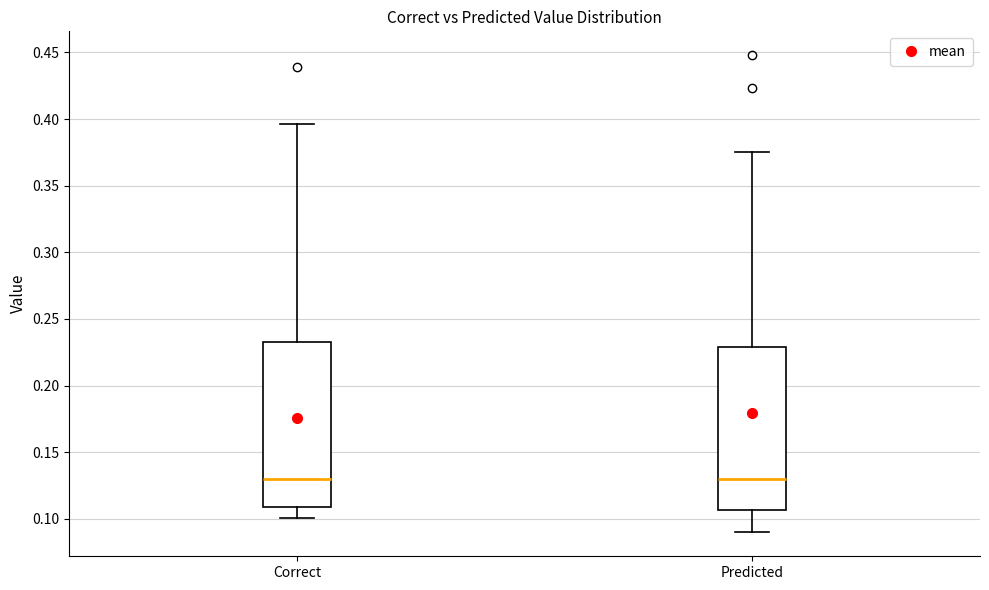

Reading left to right, transcribe this box plot: for each box, give where its median line is, the range the box spans, and where its two whiskers end, as read against the y-axis. The values are not printed on the chart, so give them approximately, as read against the axis.

Correct: median 0.130, box 0.110 to 0.235, whiskers 0.100 to 0.395
Predicted: median 0.130, box 0.105 to 0.230, whiskers 0.090 to 0.375